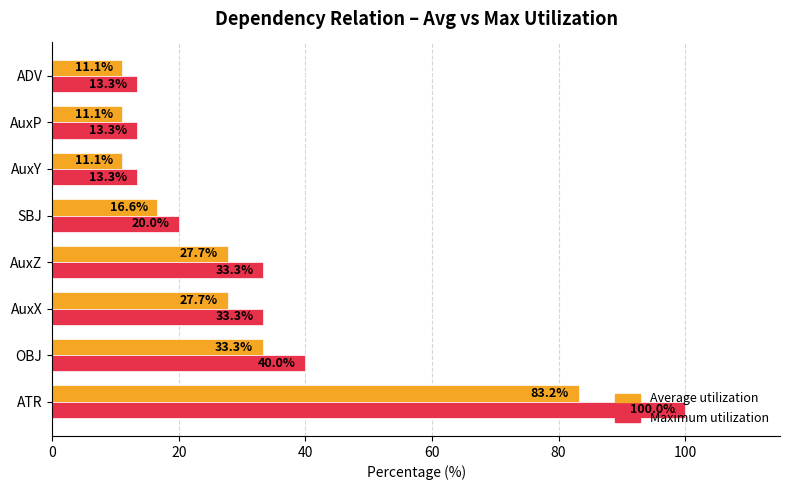

Where is Maximum utilization nearest to the value 56?

OBJ